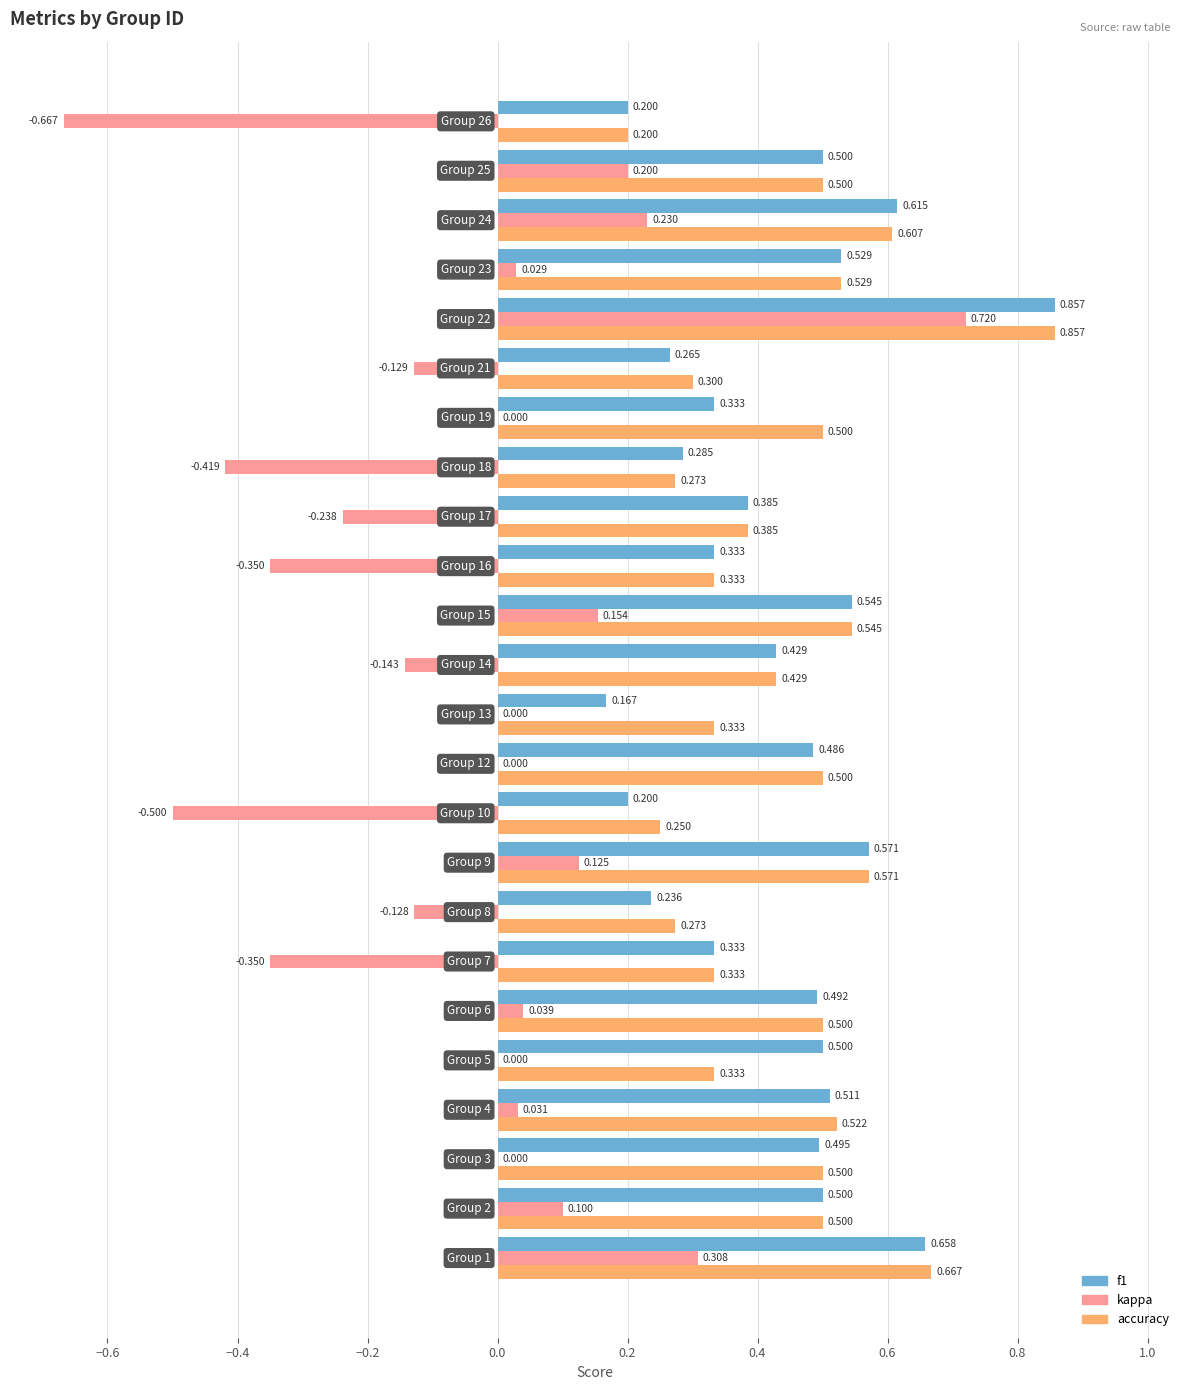

Which series has the largest total across all categories?

accuracy